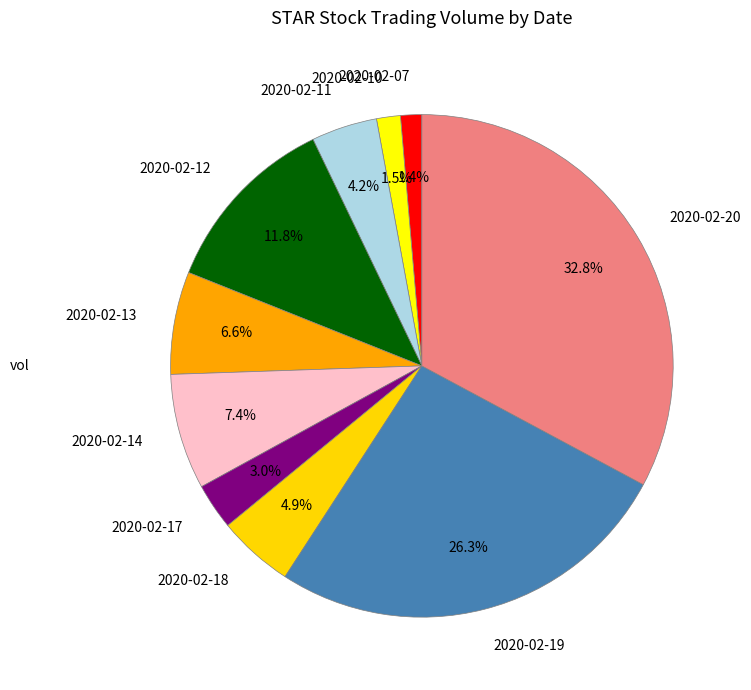

To the nearest percent, what portion does 2020-02-11 represent?

4%